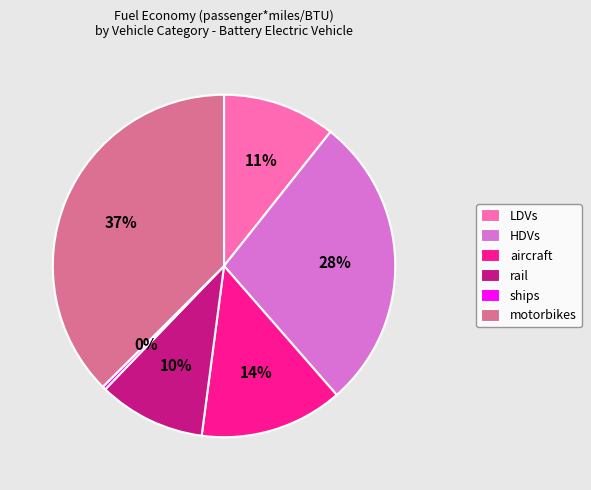

True or false: ships accounts for 12% of the total.

False